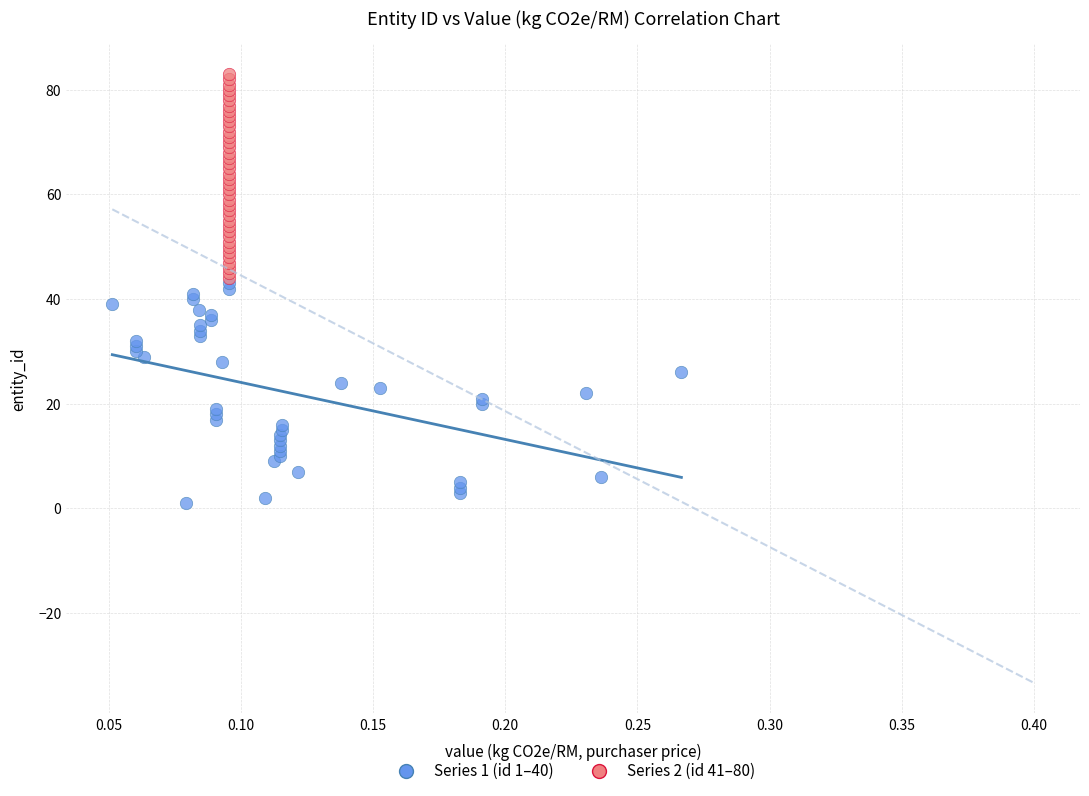

Which series contains the lowest Y value?

Series 1 (id 1–40)